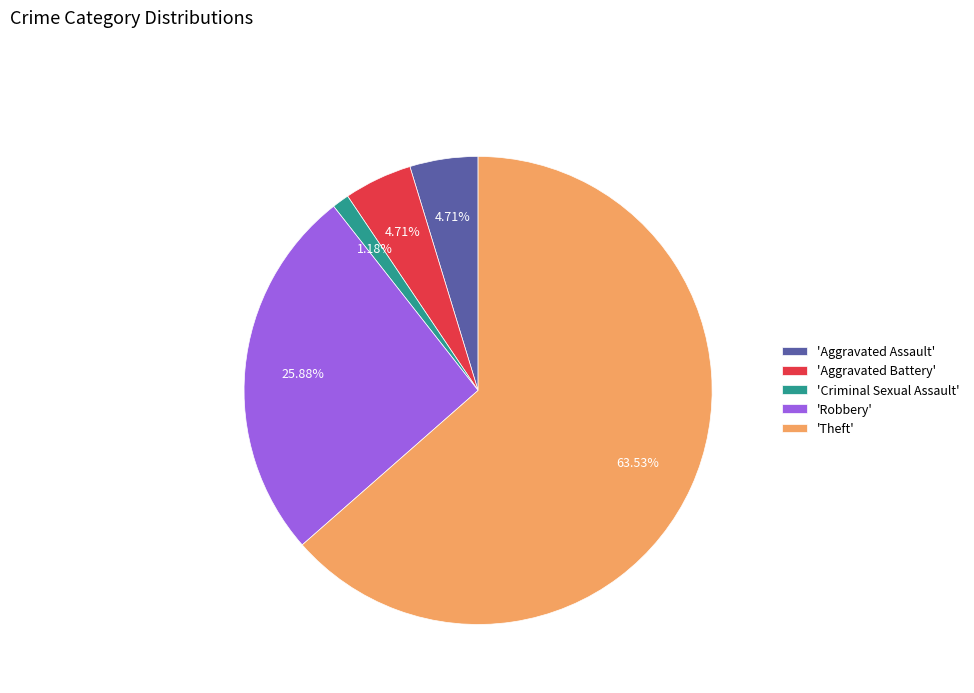

Which slice is the largest?

'Theft'